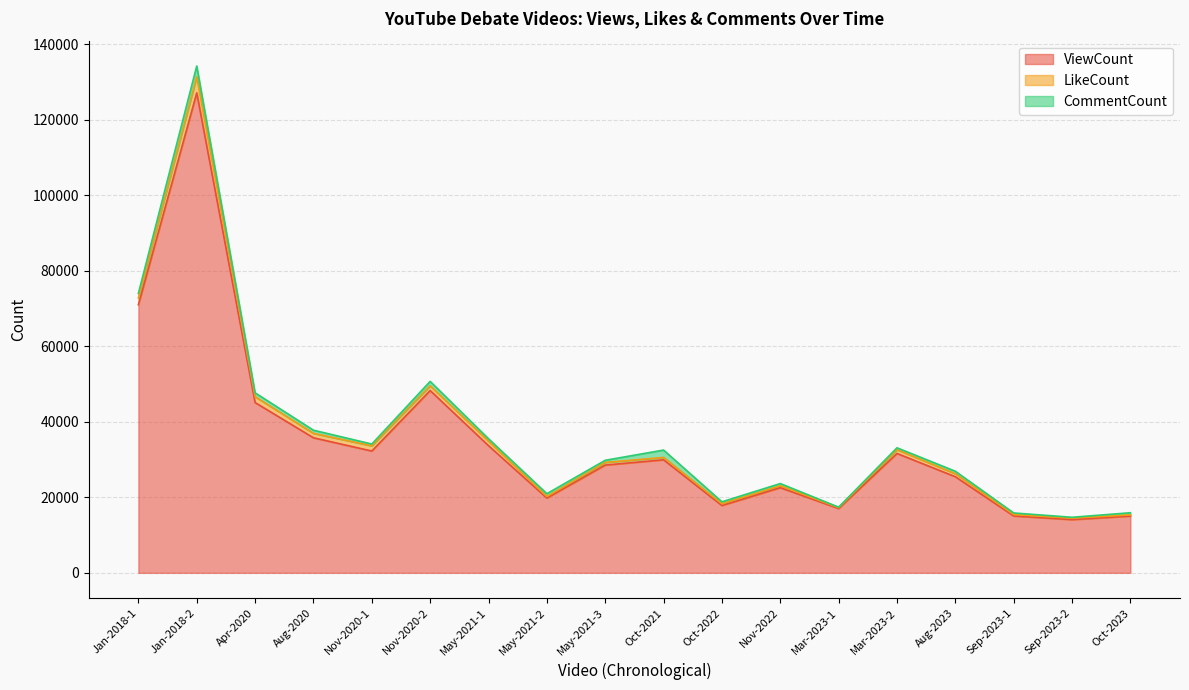

How many interior local peaks does the ViewCount series have?

5